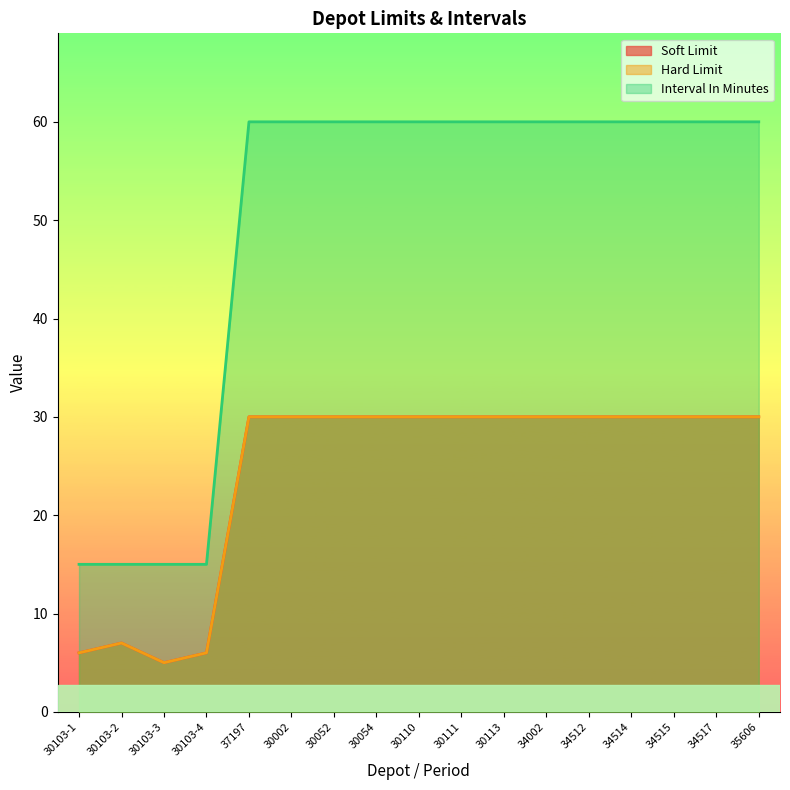

What is the label of the 6th point from the right?

34002